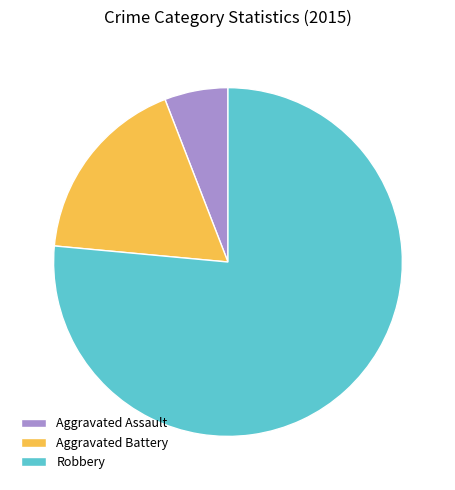

What is the smallest slice in the pie chart?

Aggravated Assault